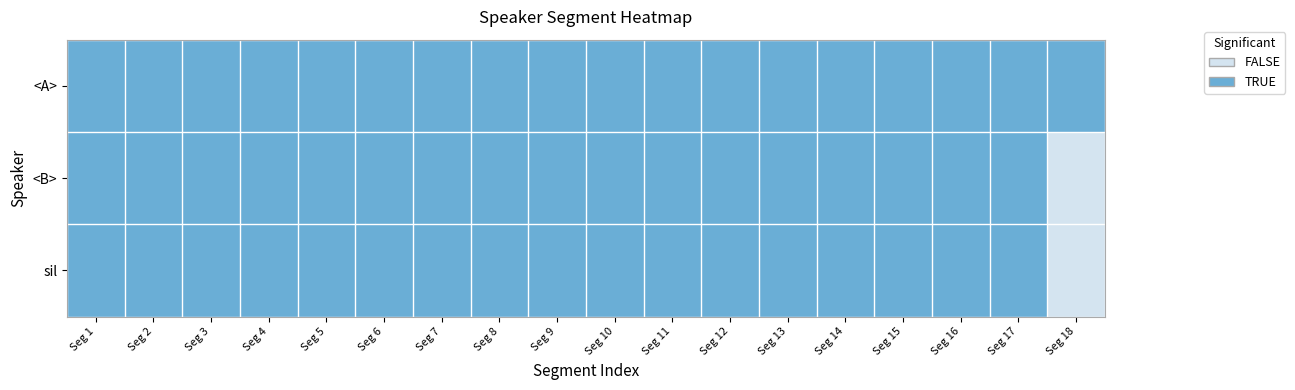

What is the total value across all series at Seg 16?

3